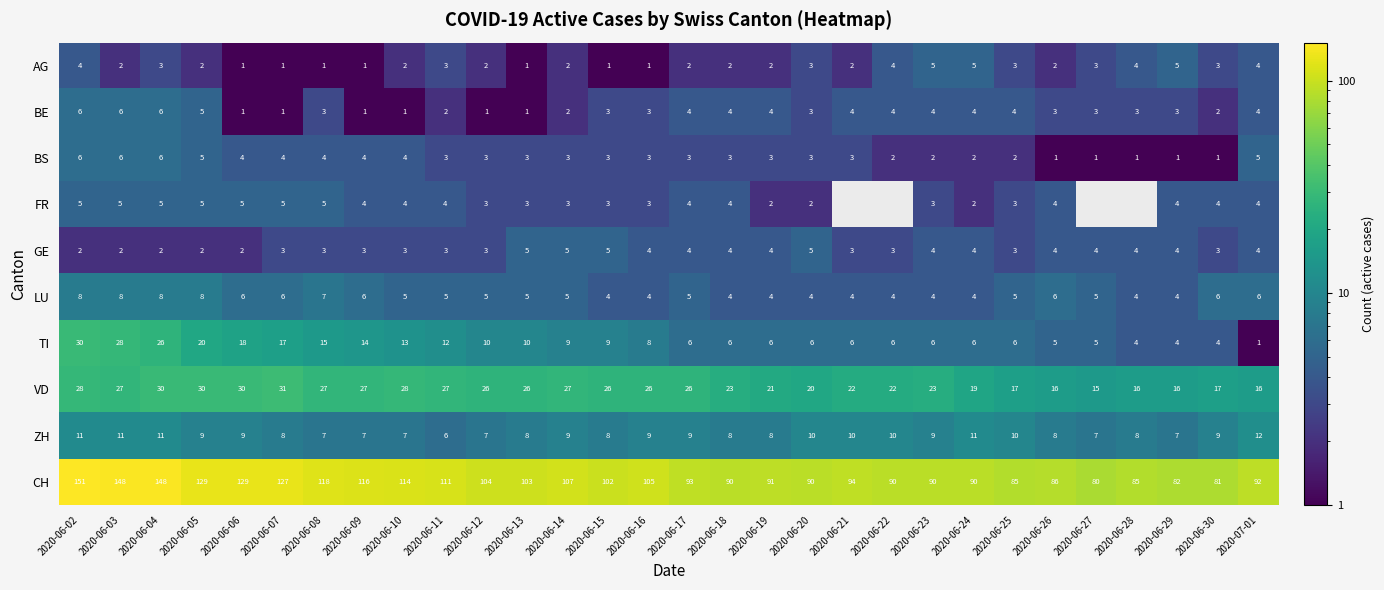

How many categories are shown in the chart?

30